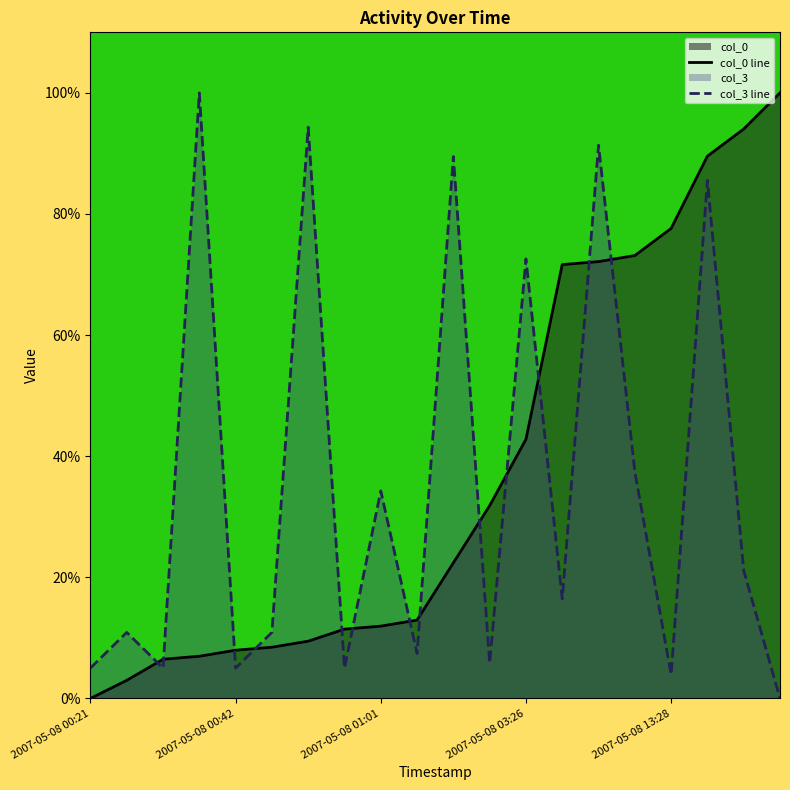

What is the difference between the highest and lowest values at 10?

67.1